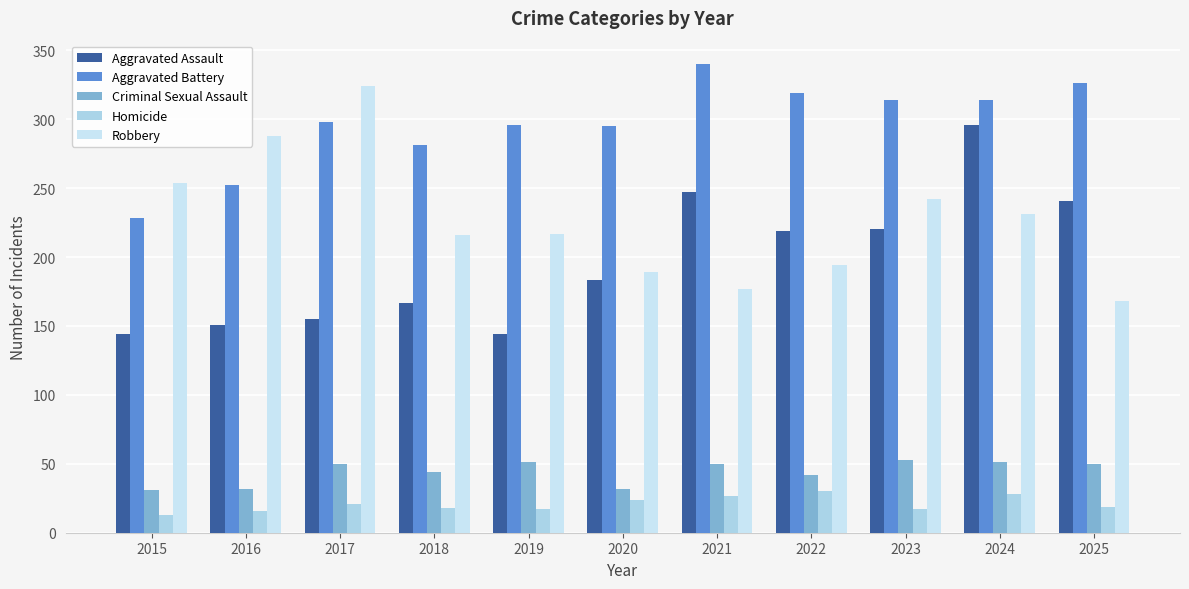

What is the lowest value of the Robbery series?

168